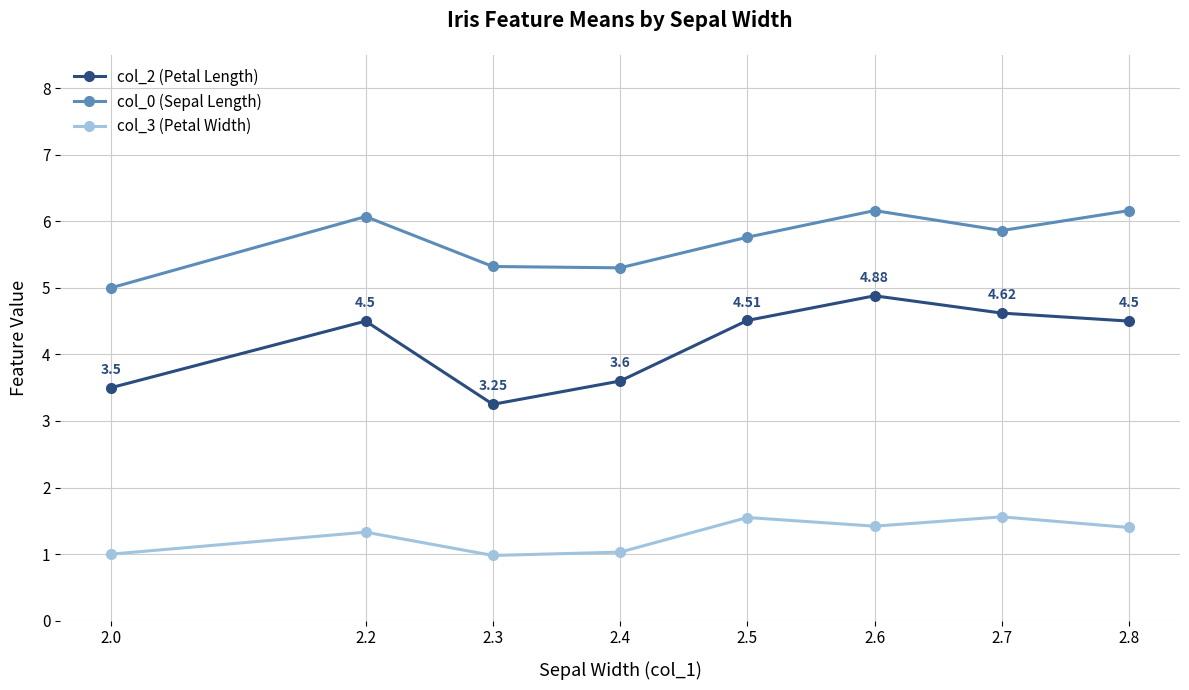

True or false: col_3 (Petal Width) has a value of 1.3 at 2.3.

False